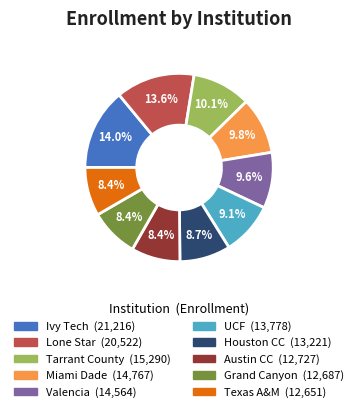

How many slices are in this pie chart?

10